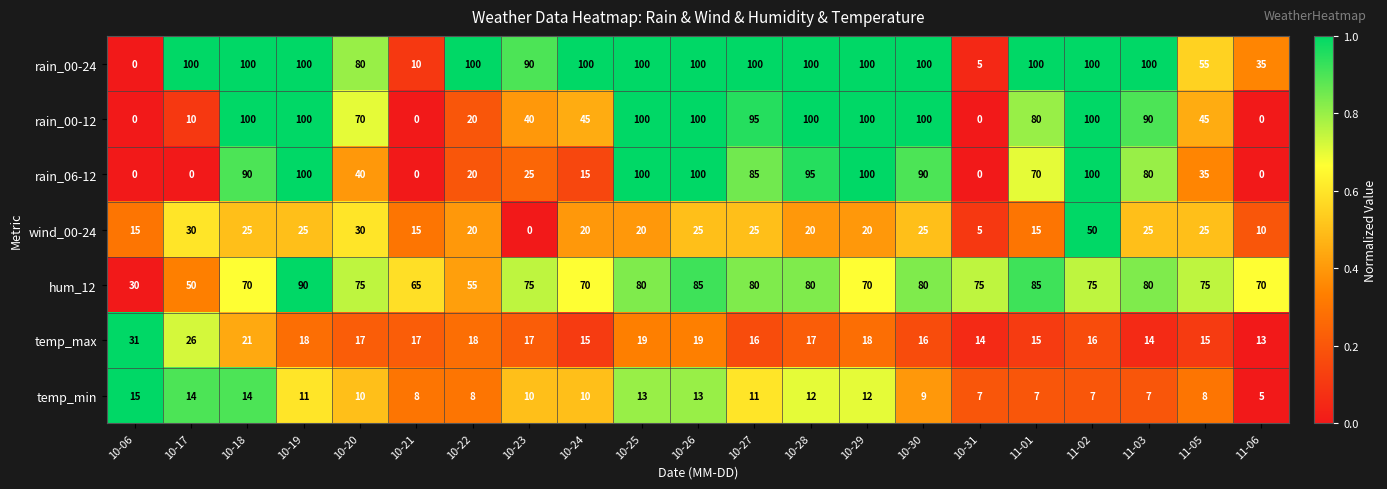

Between 10-18 and 10-19, which series saw the biggest shift?

hum_12